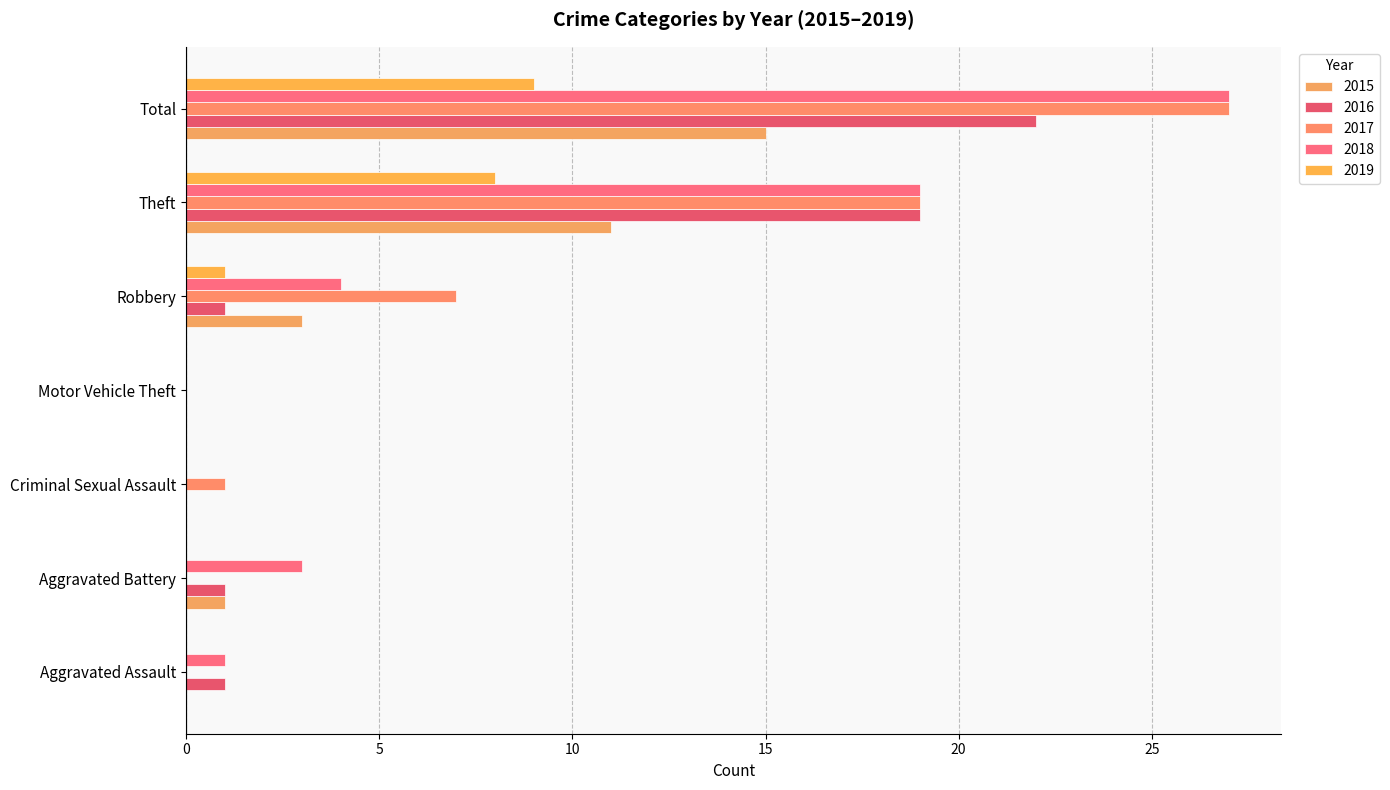

How many data points does each series have?

7